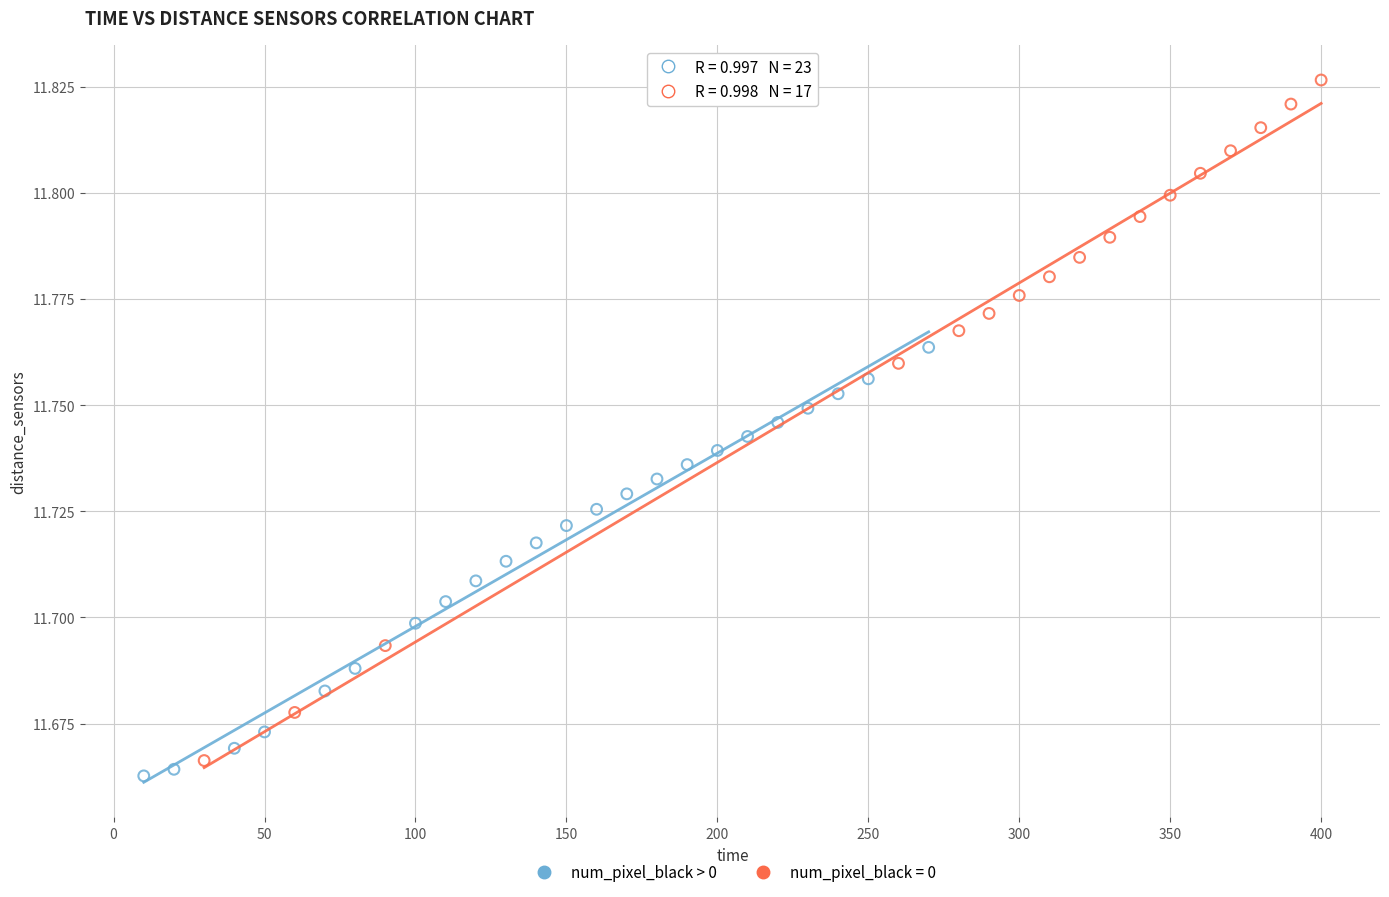

Which series has the largest Y range (max minus min)?

num_pixel_black = 0